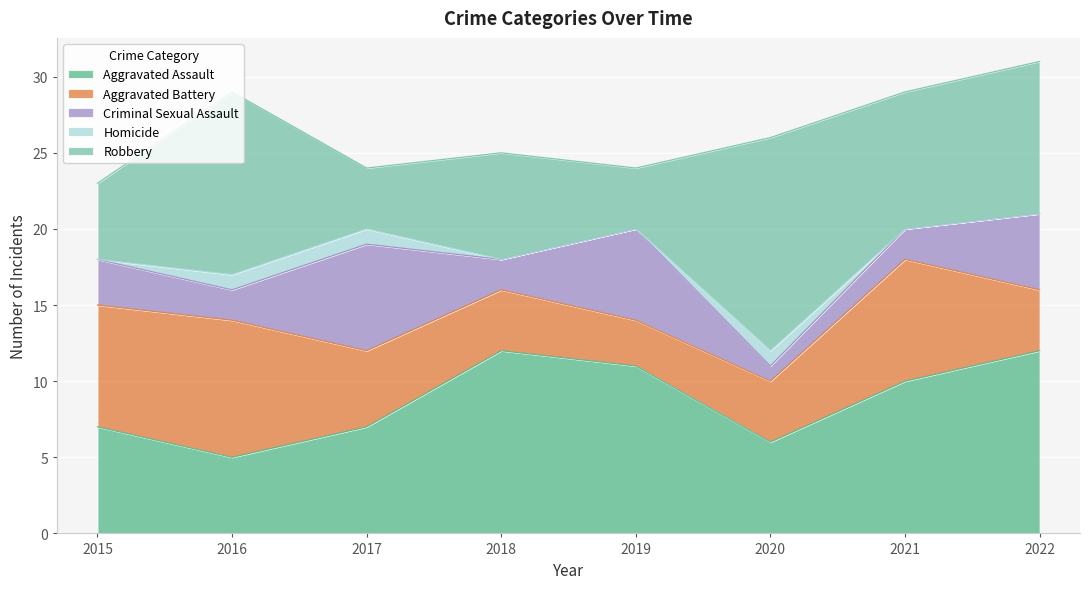

True or false: Homicide and Criminal Sexual Assault cross at least once.

False